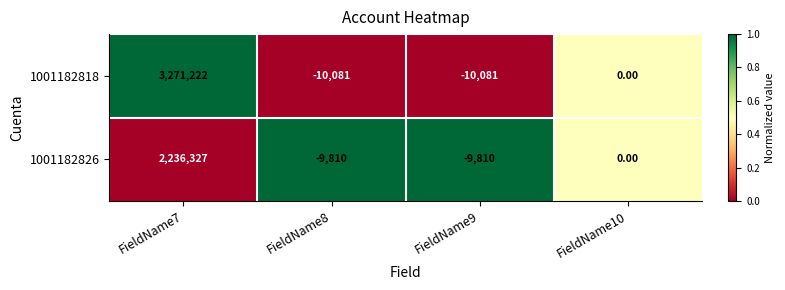

Rank the series by their maximum value, from lowest to highest.

1001182826, 1001182818